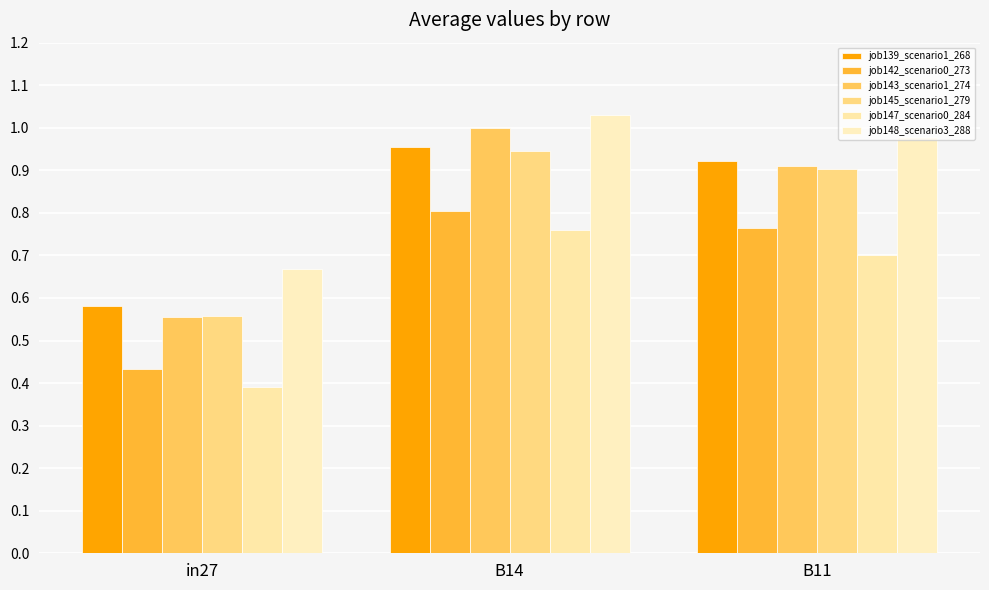

Is the value of job145_scenario1_279 at in27 greater than the value of job147_scenario0_284 at B11?

No